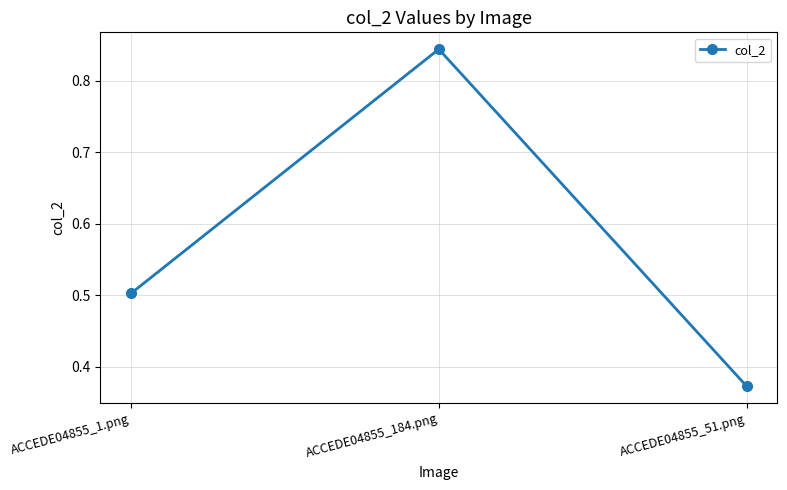

What is the sum of the values at ACCEDE04855_51.png and ACCEDE04855_1.png?

0.9